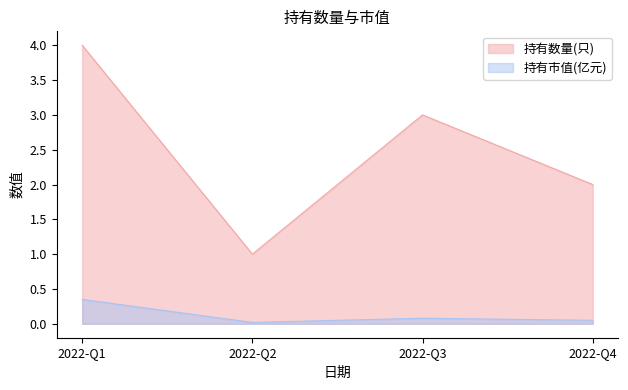

Which series has the largest range (max minus min)?

持有数量(只)